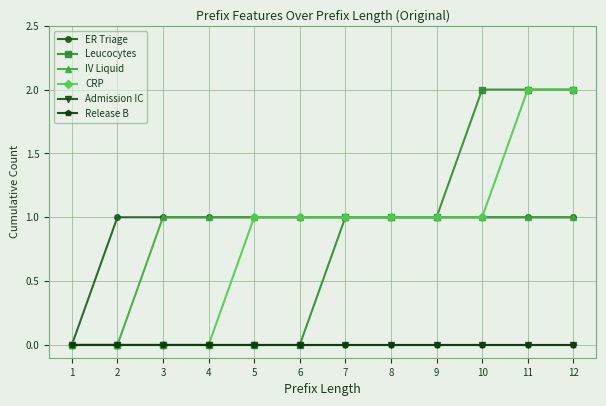

Reading left to right, list all the values displayed in this chart.

ER Triage: 1=0	2=1	3=1	4=1	5=1	6=1	7=1	8=1	9=1	10=1	11=1	12=1
Leucocytes: 1=0	2=0	3=0	4=0	5=0	6=0	7=1	8=1	9=1	10=2	11=2	12=2
IV Liquid: 1=0	2=0	3=1	4=1	5=1	6=1	7=1	8=1	9=1	10=1	11=1	12=1
CRP: 1=0	2=0	3=0	4=0	5=1	6=1	7=1	8=1	9=1	10=1	11=2	12=2
Admission IC: 1=0	2=0	3=0	4=0	5=0	6=0	7=0	8=0	9=0	10=0	11=0	12=0
Release B: 1=0	2=0	3=0	4=0	5=0	6=0	7=0	8=0	9=0	10=0	11=0	12=0